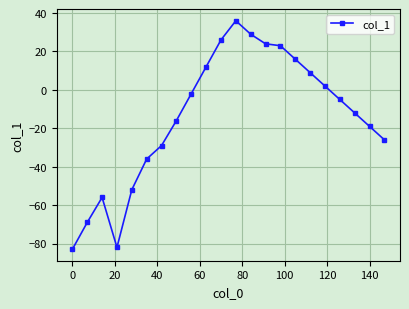

What is the greatest value displayed?

36